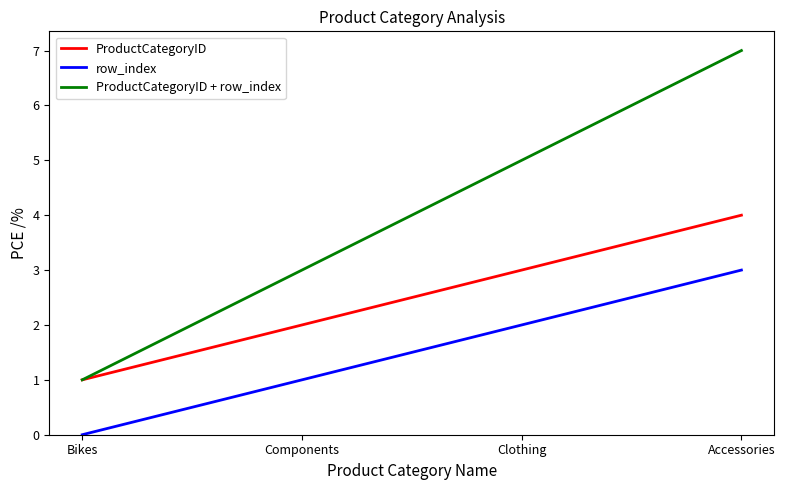

How many values in the ProductCategoryID series are below 3?

2